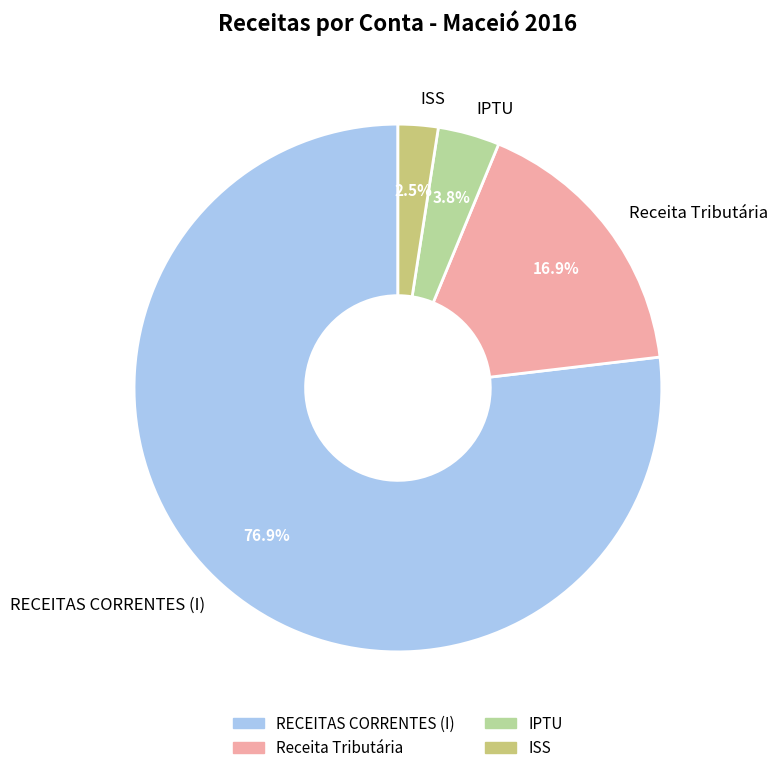

Rank the categories by value from highest to lowest.

RECEITAS CORRENTES (I), Receita Tributária, IPTU, ISS